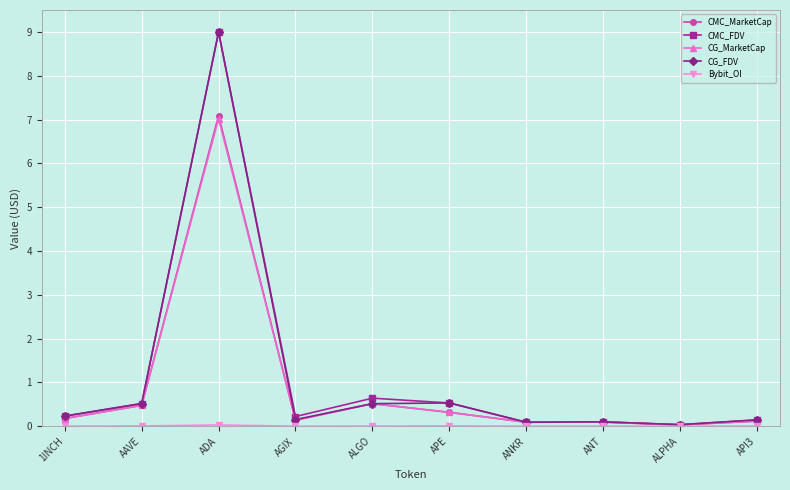

What is the sum of all CG_FDV values?

11.3